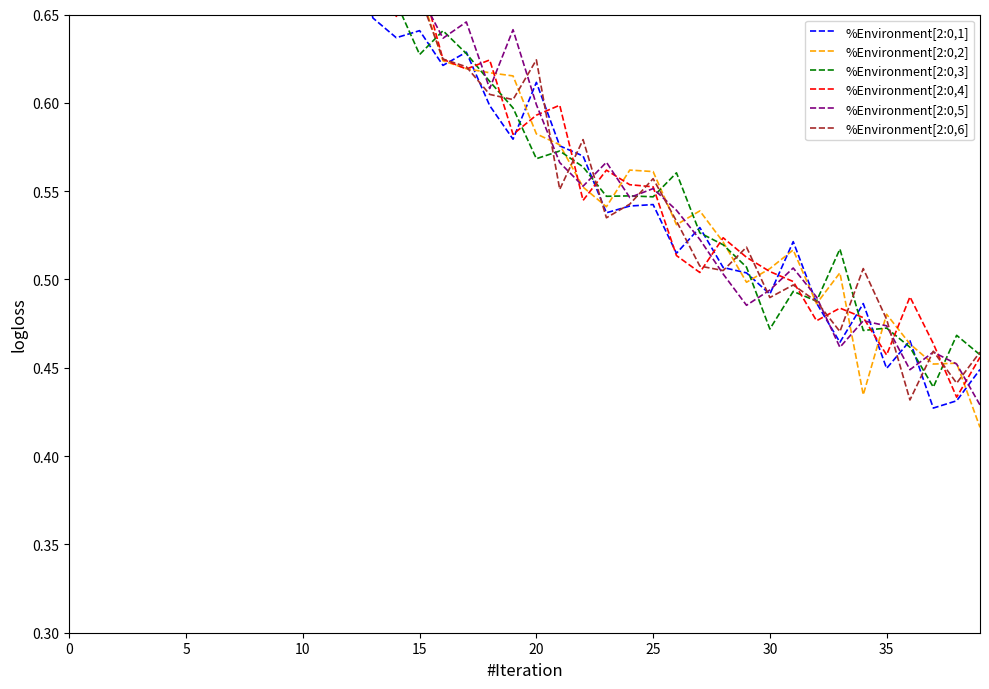

Read the %Environment[2:0,1] value at 37.

0.4